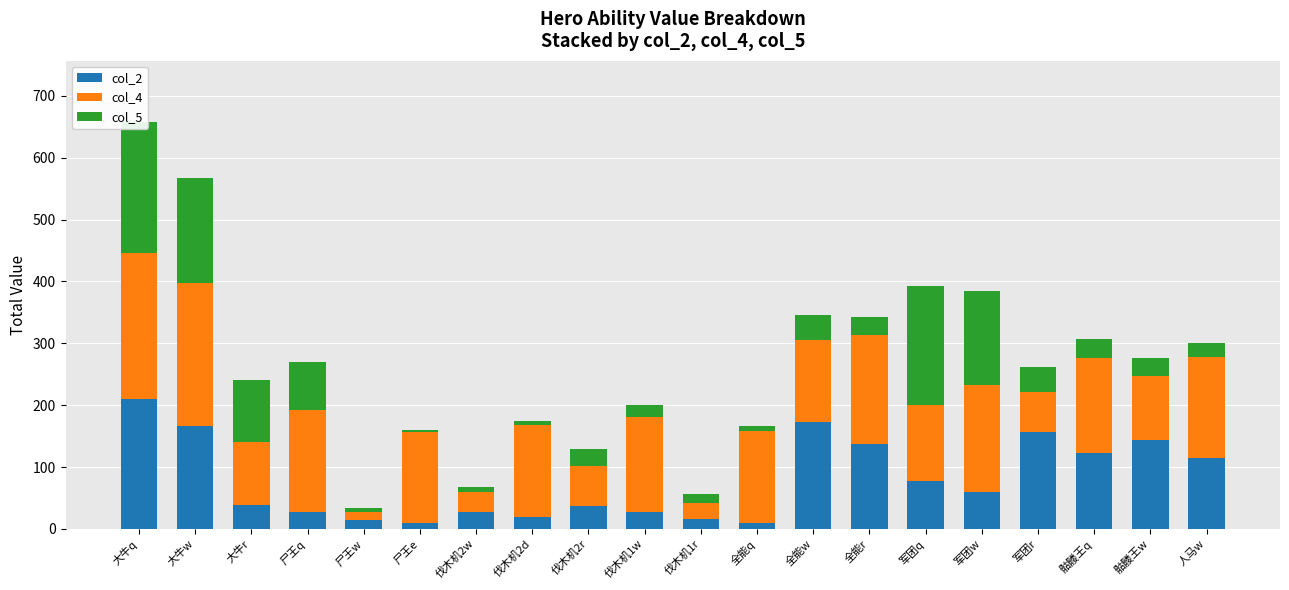

What position from the left is 军团r?

17